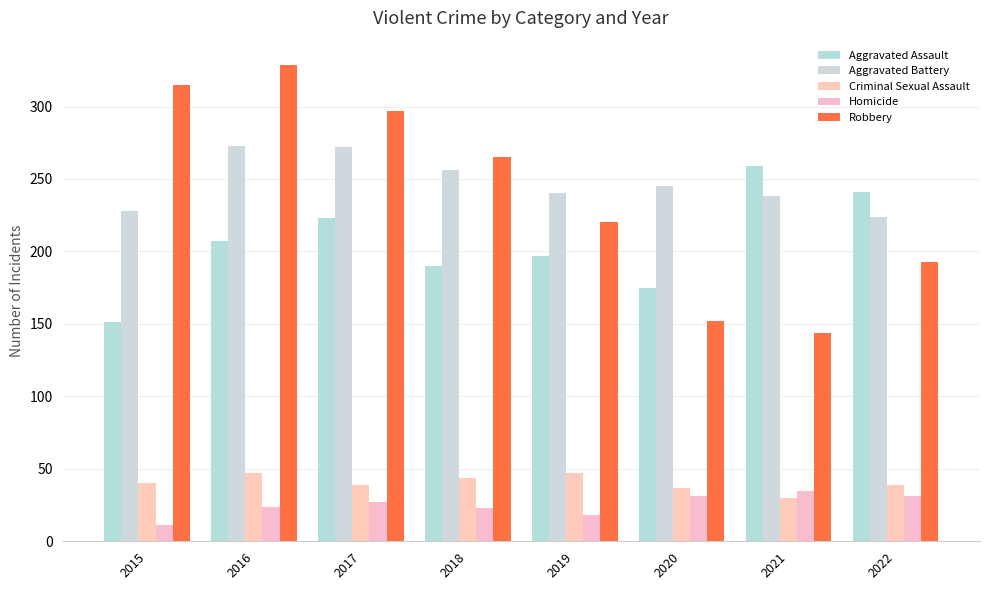

List the labels in order of Aggravated Battery value, smallest first.

2022, 2015, 2021, 2019, 2020, 2018, 2017, 2016